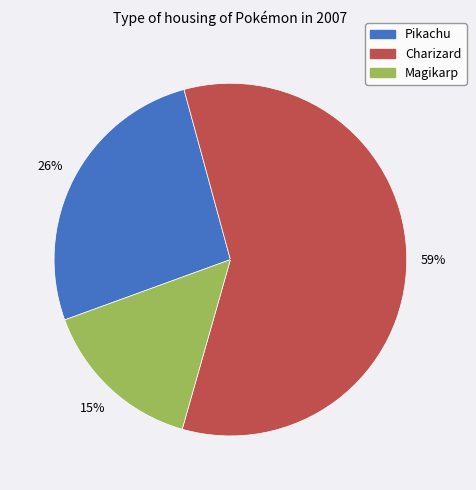

How many slices are in this pie chart?

3